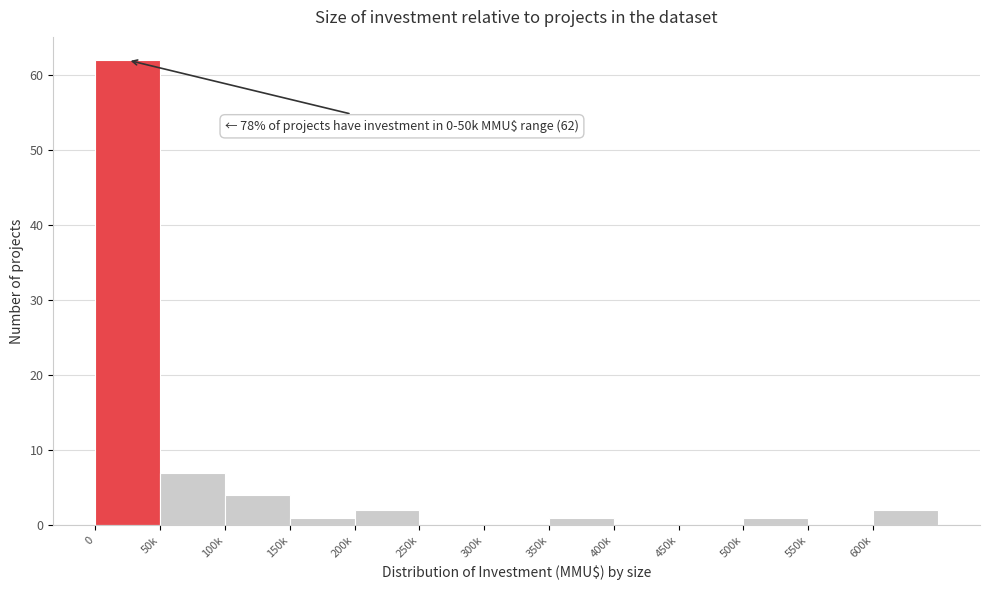

Reading left to right, what are all the values shown in this chart?

0=62	50k=7	100k=4	150k=1	200k=2	250k=0	300k=0	350k=1	400k=0	450k=0	500k=1	550k=0	600k=2